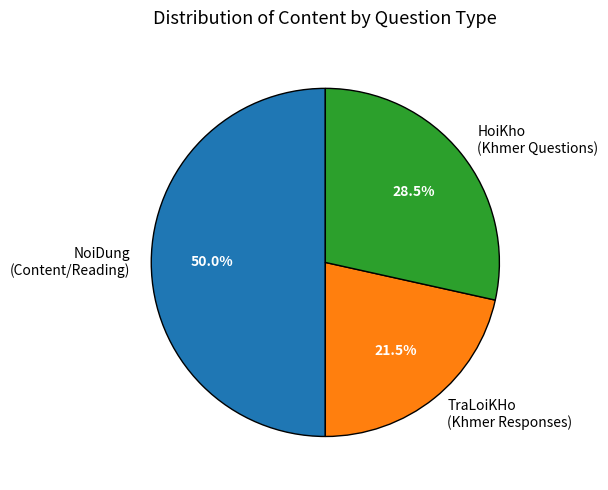

To the nearest percent, what is the difference between the largest and smallest slice percentages?

28%